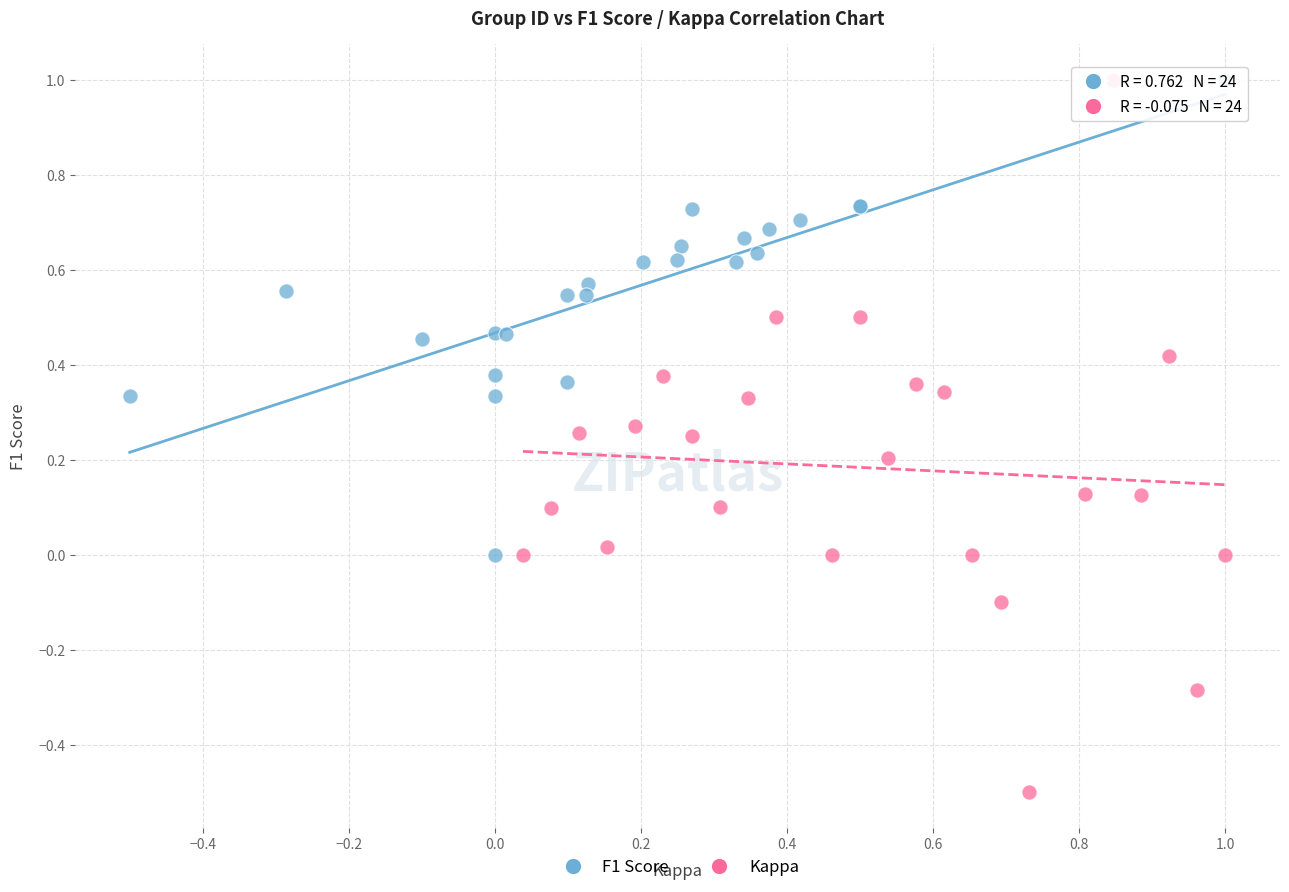

Which series contains the lowest Y value?

Kappa